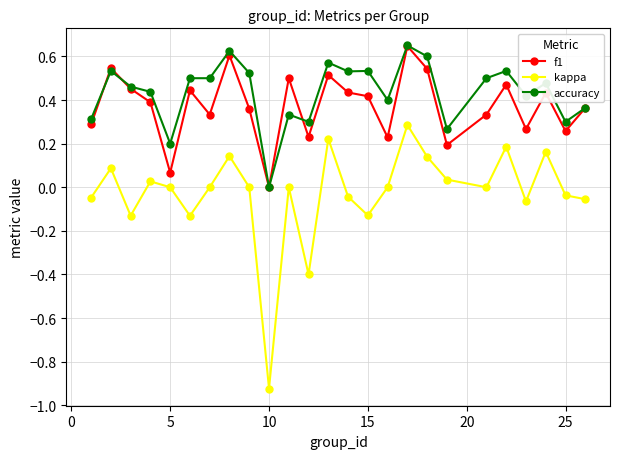

Which series has the largest range (max minus min)?

kappa